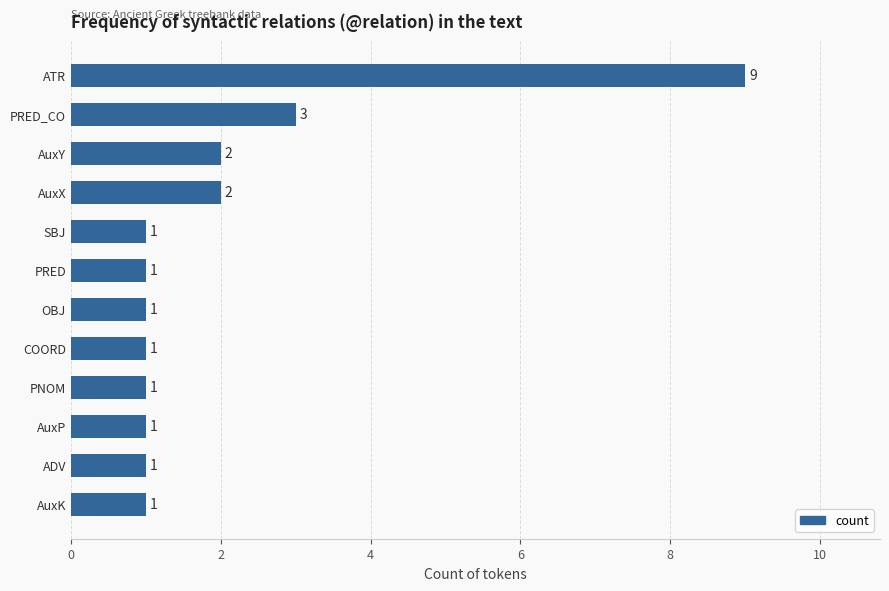

The chart shows a value of 3 at PRED_CO. True or false?

True